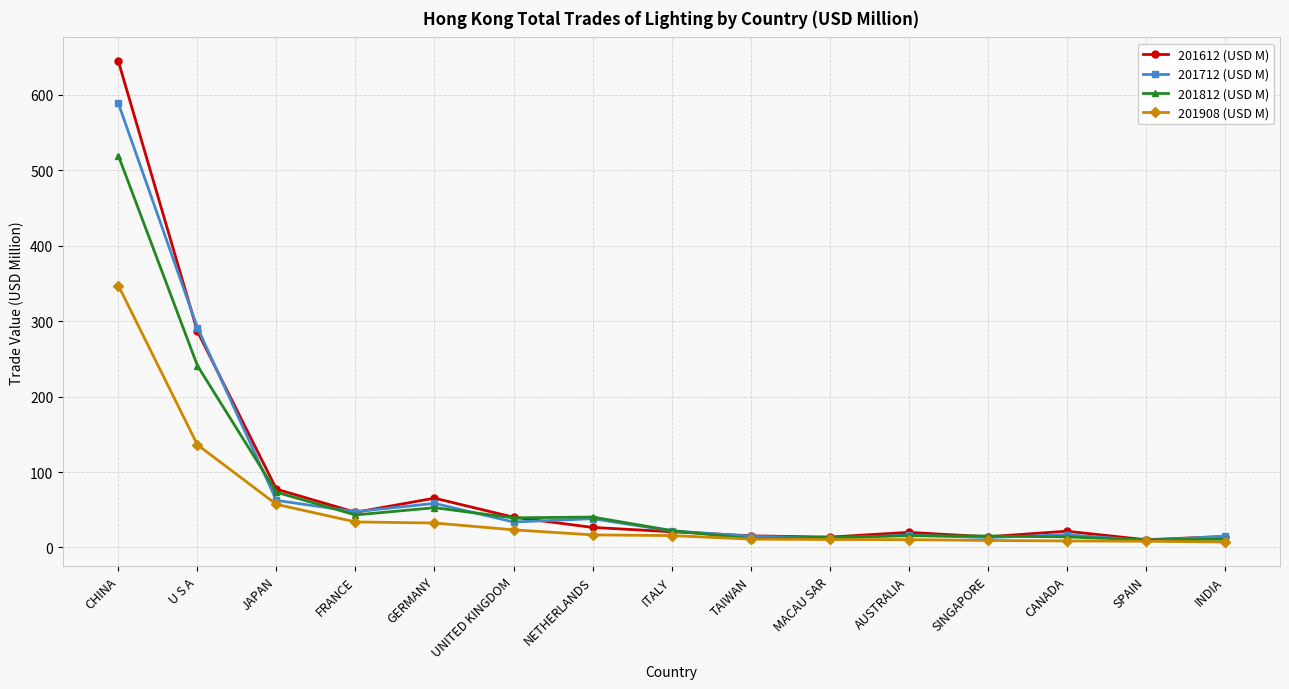

True or false: 201908 (USD M) has a value of 23.4 at UNITED KINGDOM.

True